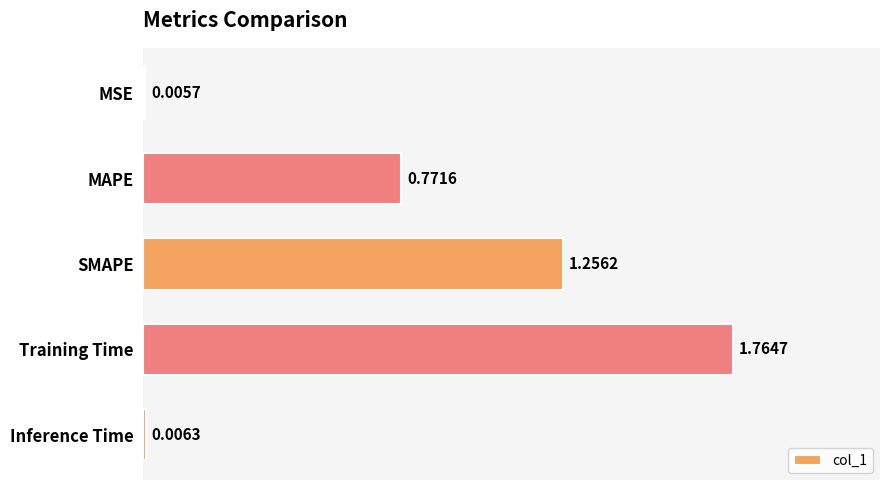

Where is the data nearest to the value 0?

MSE